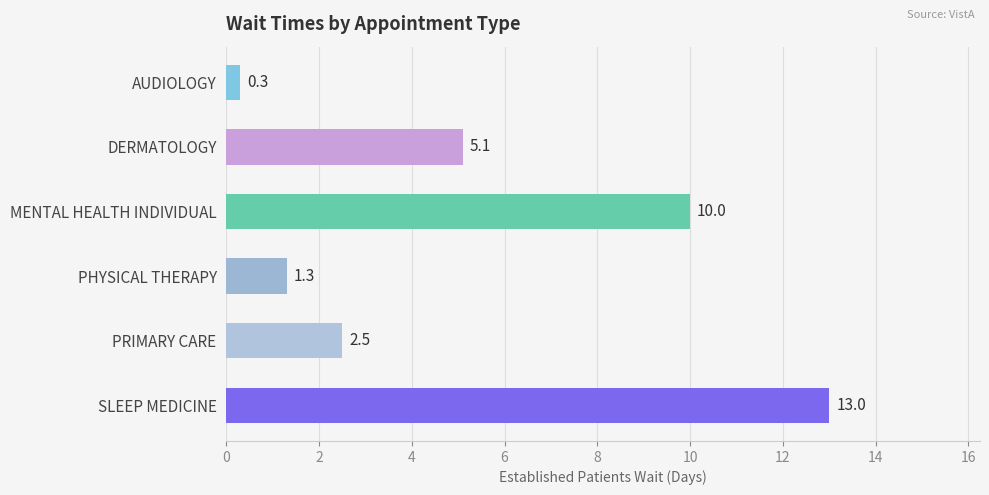

At which label is the value closest to 6?

DERMATOLOGY